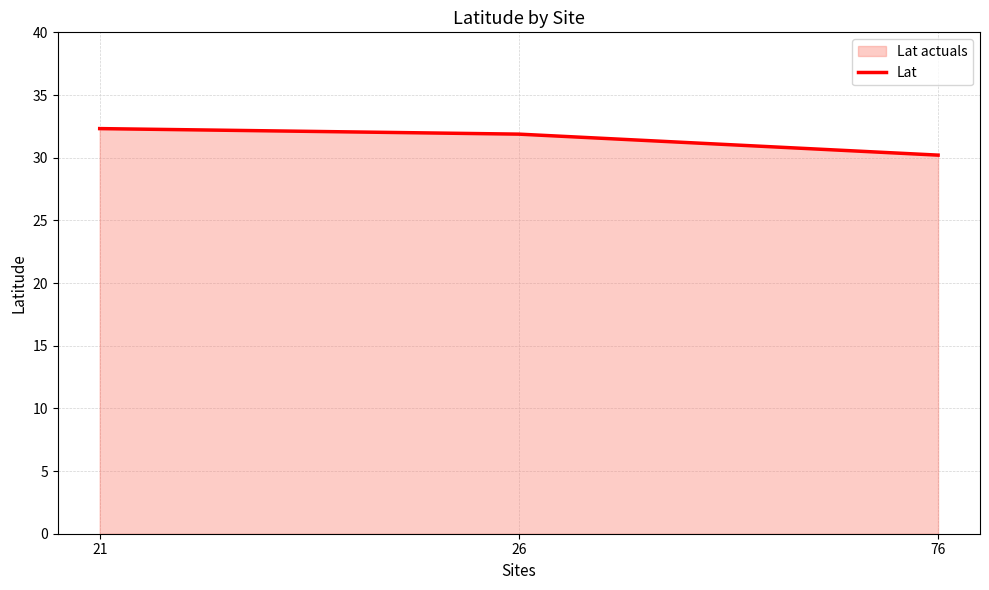

List the labels in order of value, smallest first.

76, 26, 21